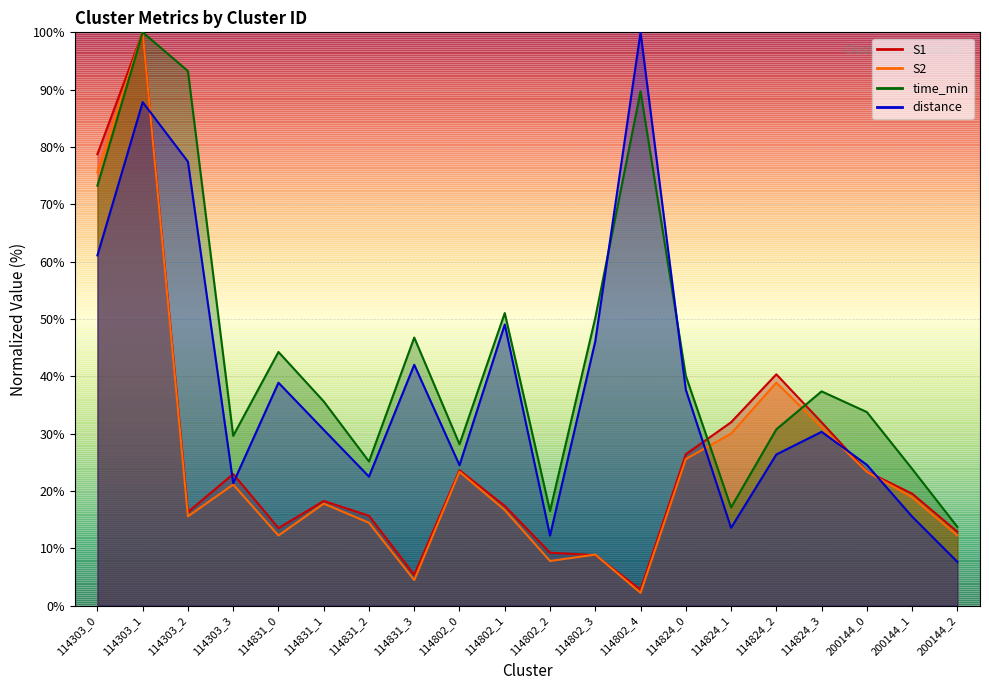

What is the minimum value for S1?

2.8